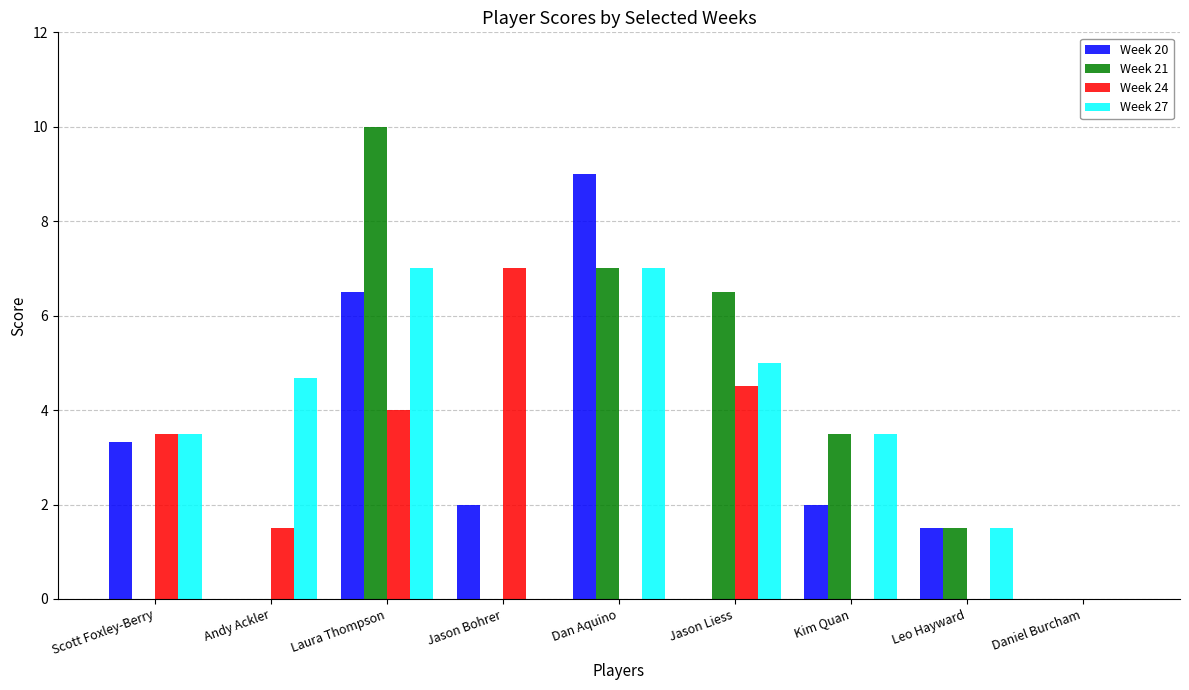

Between Jason Bohrer and Jason Liess, which series saw the biggest shift?

Week 21